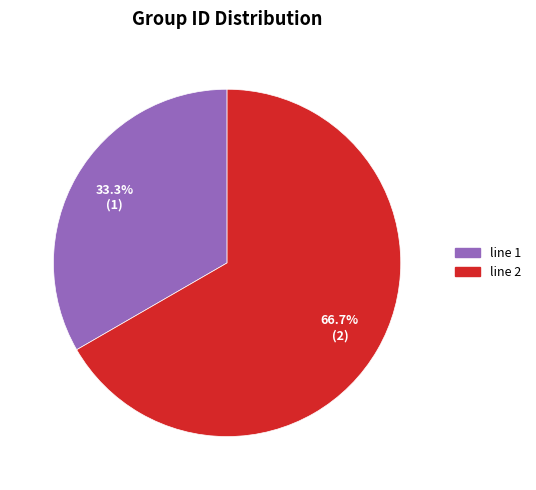

To the nearest percent, what is the combined percentage of line 1 and line 2?

100%